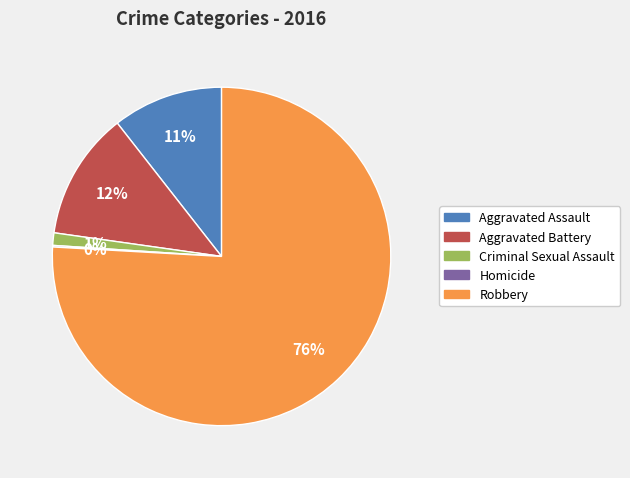

Is there a majority slice in this chart?

Yes